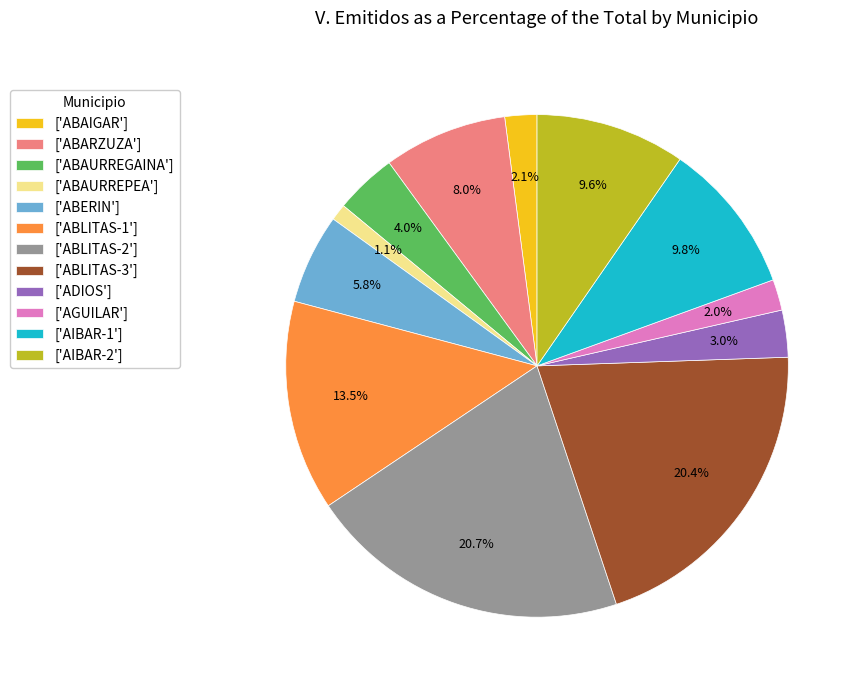

Count the number of slices in the pie.

12